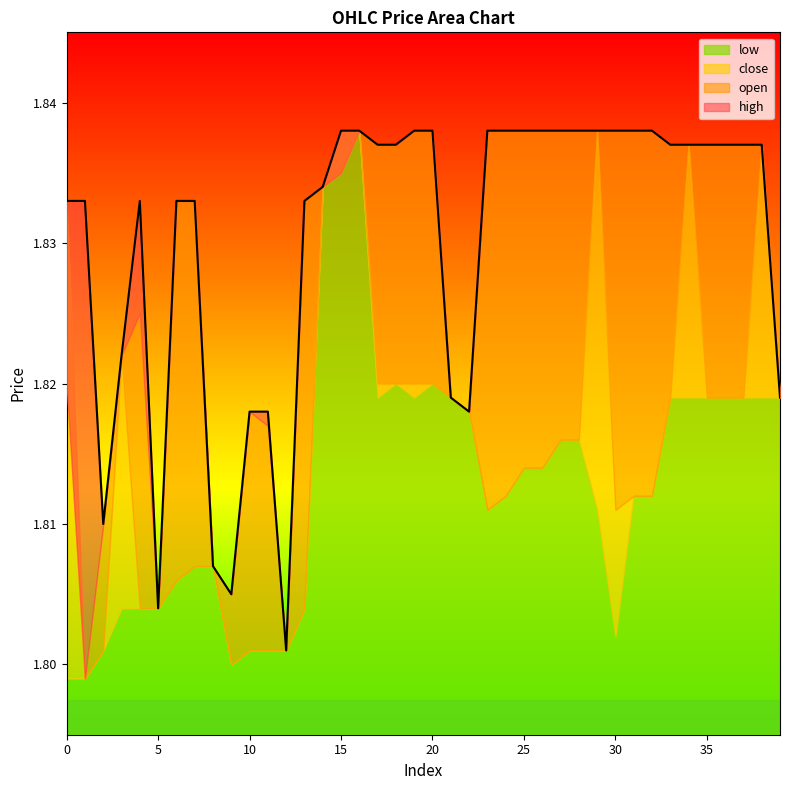

True or false: close has a value of 2.6 at 15.

False